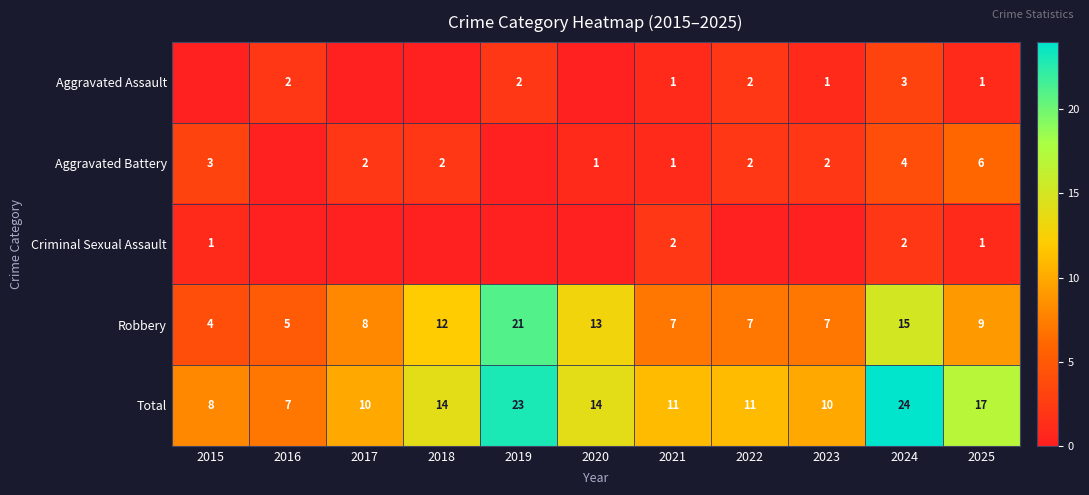

What is the difference between the highest and lowest values at 2023?

10